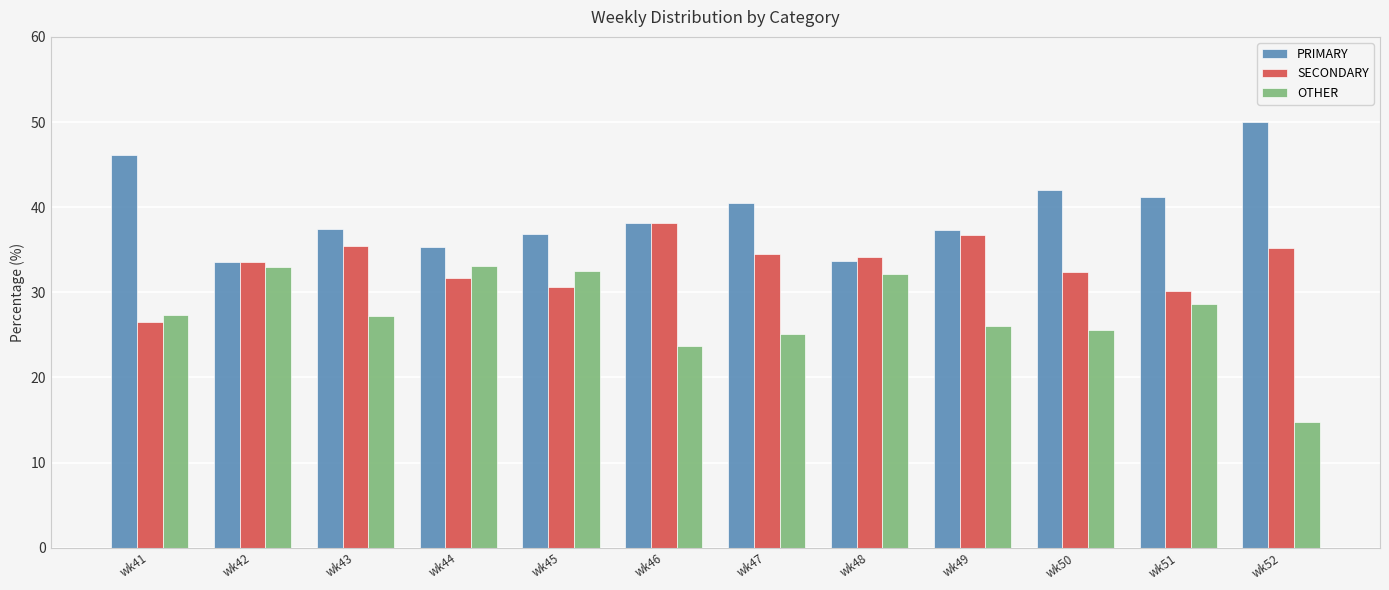

How many distinct data groups are displayed?

3